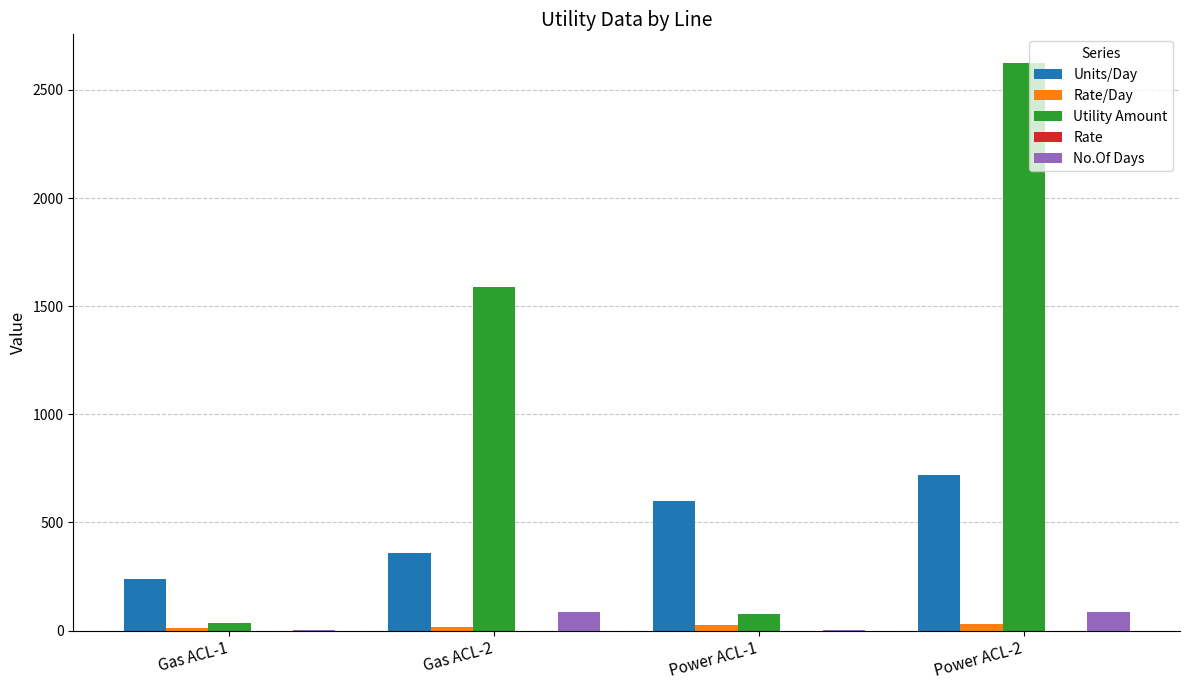

Which category has the highest value in the Utility Amount series?

Power ACL-2